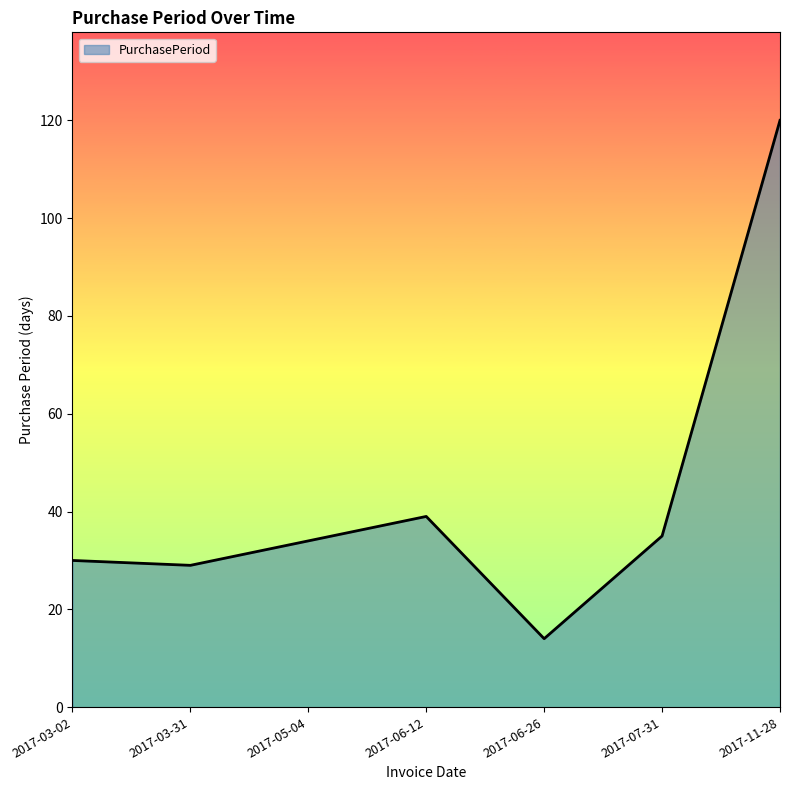

Reading left to right, extract all data points from this chart.

2017-03-02=30	2017-03-31=29	2017-05-04=34	2017-06-12=39	2017-06-26=14	2017-07-31=35	2017-11-28=120